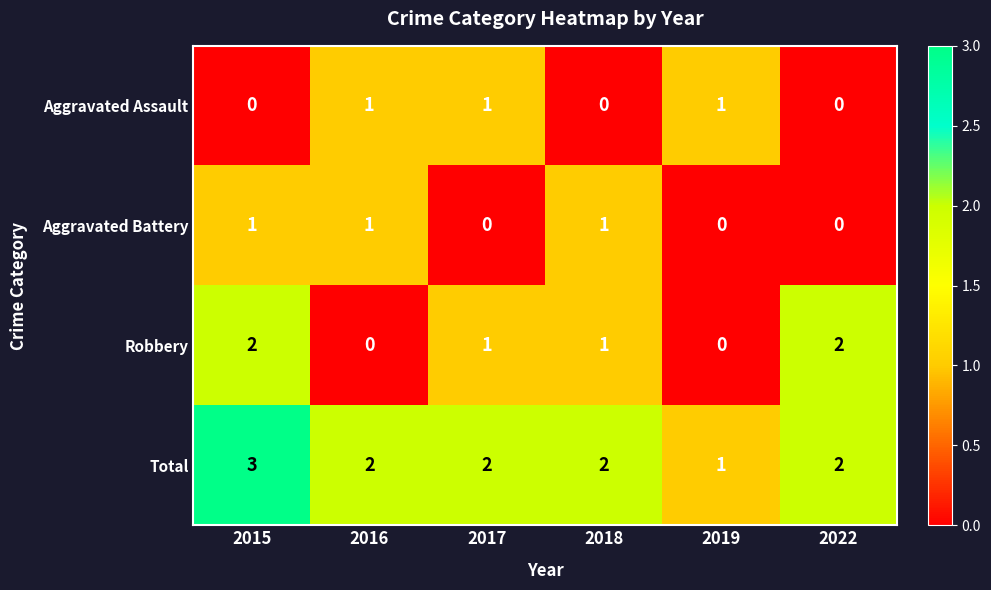

What is the maximum value shown in the chart?

3